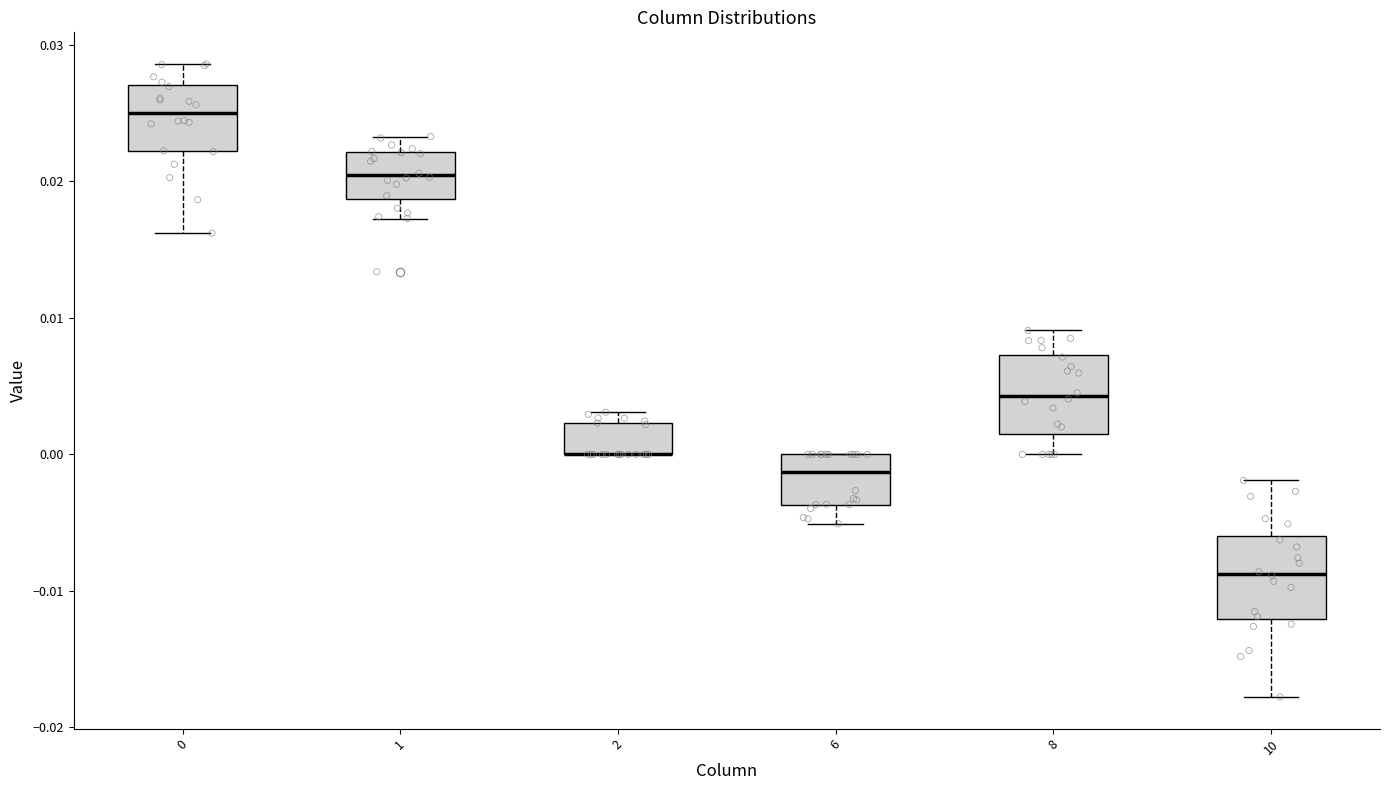

Reading left to right, transcribe this box plot: for each box, give where its median line is, the range the box spans, and where its two whiskers end, as read against the y-axis. The values are not printed on the chart, so give them approximately, as read against the axis.

0: median 0.025, box 0.022 to 0.027, whiskers 0.016 to 0.029
1: median 0.020, box 0.019 to 0.022, whiskers 0.017 to 0.023
2: median 0.000 (drawn on the box's lower edge), box 0.000 to 0.002, whiskers 0.000 to 0.003
6: median -0.001, box -0.004 to 0.000, whiskers -0.005 to 0.000
8: median 0.004, box 0.002 to 0.007, whiskers 0.000 to 0.009
10: median -0.009, box -0.012 to -0.006, whiskers -0.018 to -0.002